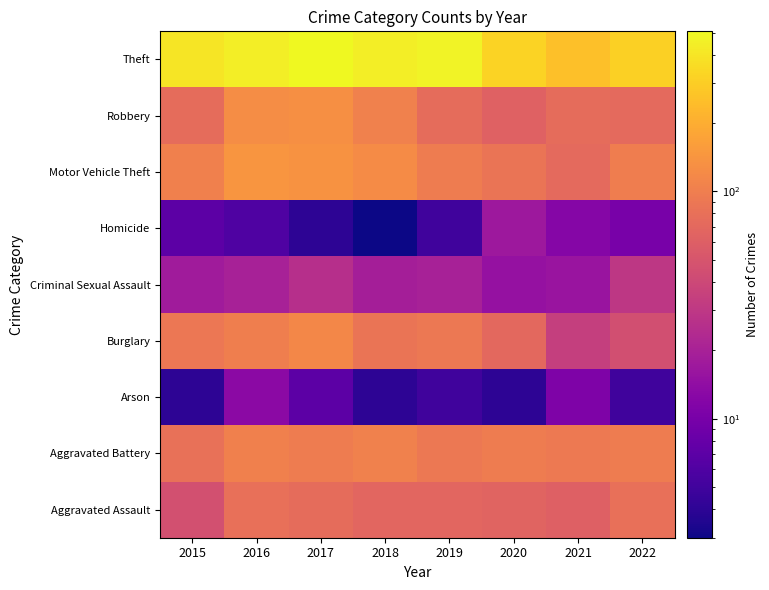

At which category is the sum across all series the highest?

2017